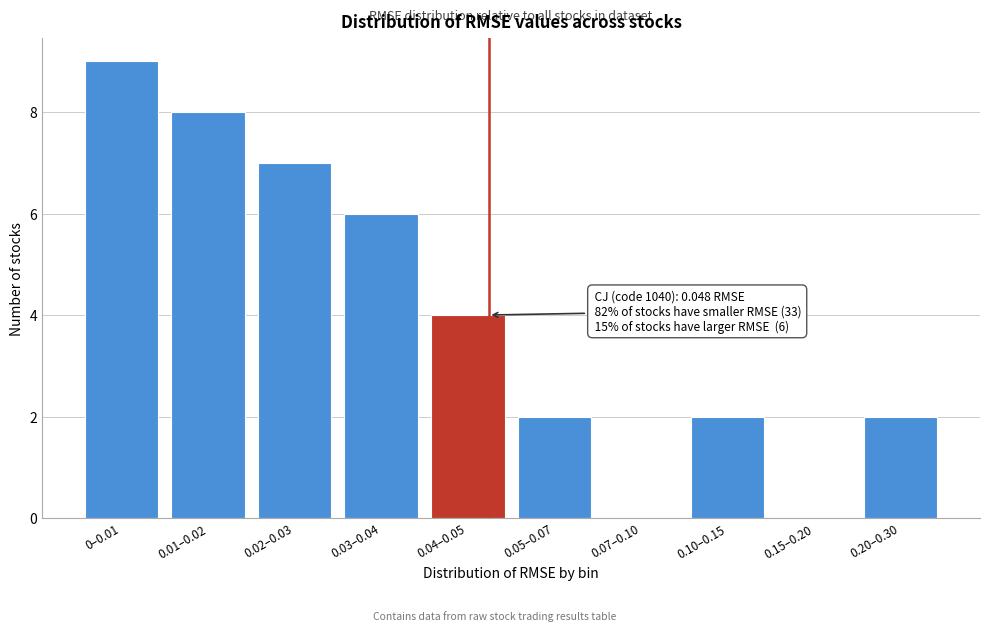

Reading right to left, what are all the values shown in this chart?

0.20–0.30=2	0.15–0.20=0	0.10–0.15=2	0.07–0.10=0	0.05–0.07=2	0.04–0.05=4	0.03–0.04=6	0.02–0.03=7	0.01–0.02=8	0–0.01=9